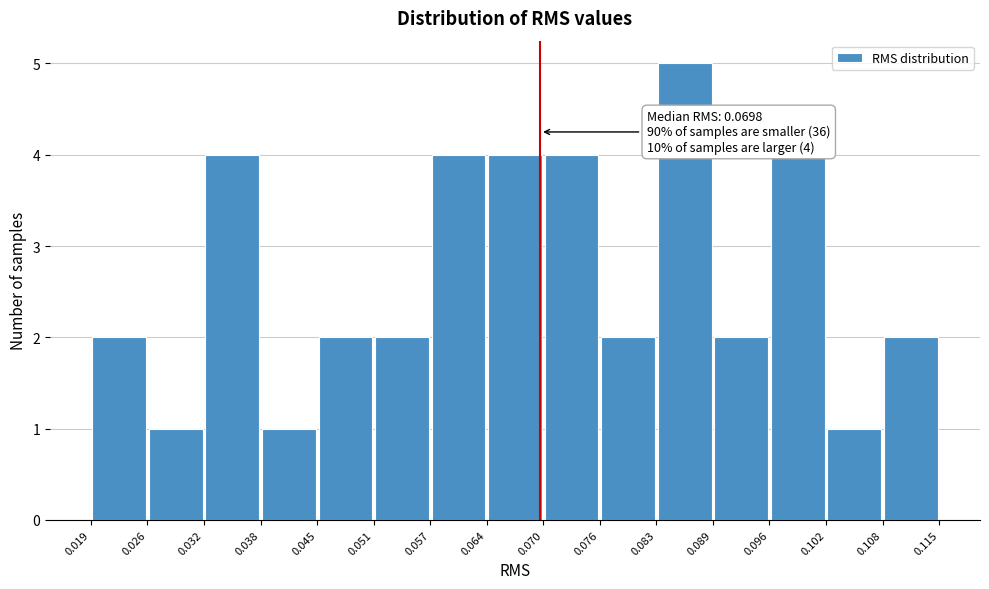

Over which range of the x-axis is the bar tallest?

0.083 to 0.089